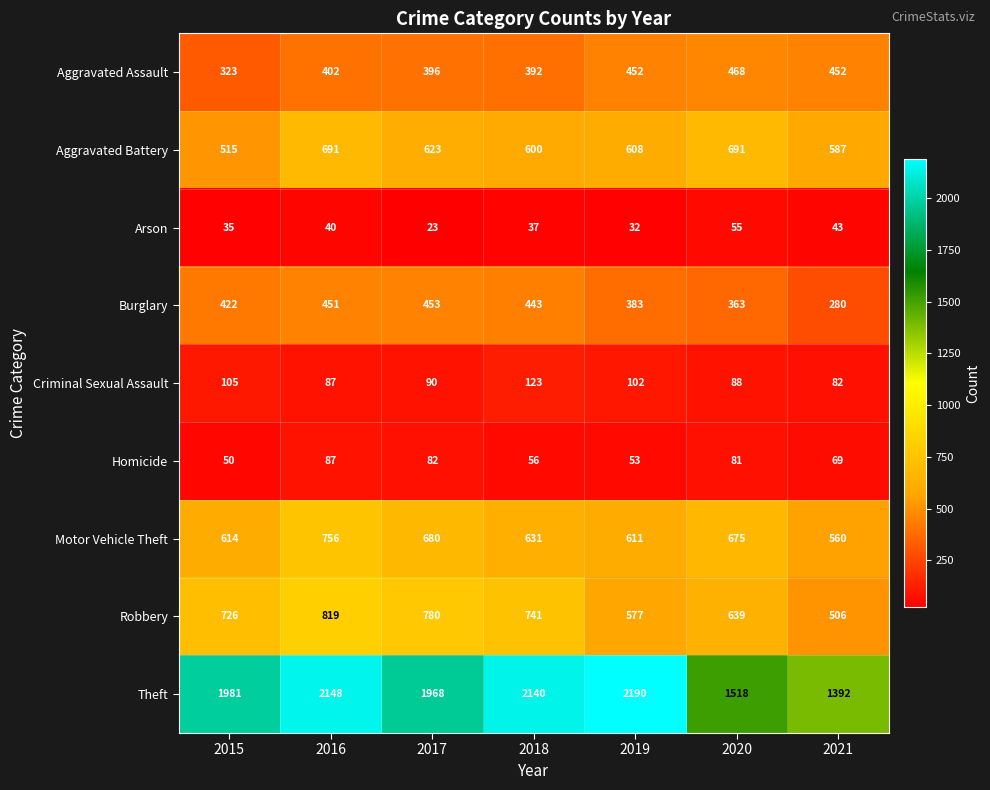

What is the sum of all Aggravated Assault values?

2885